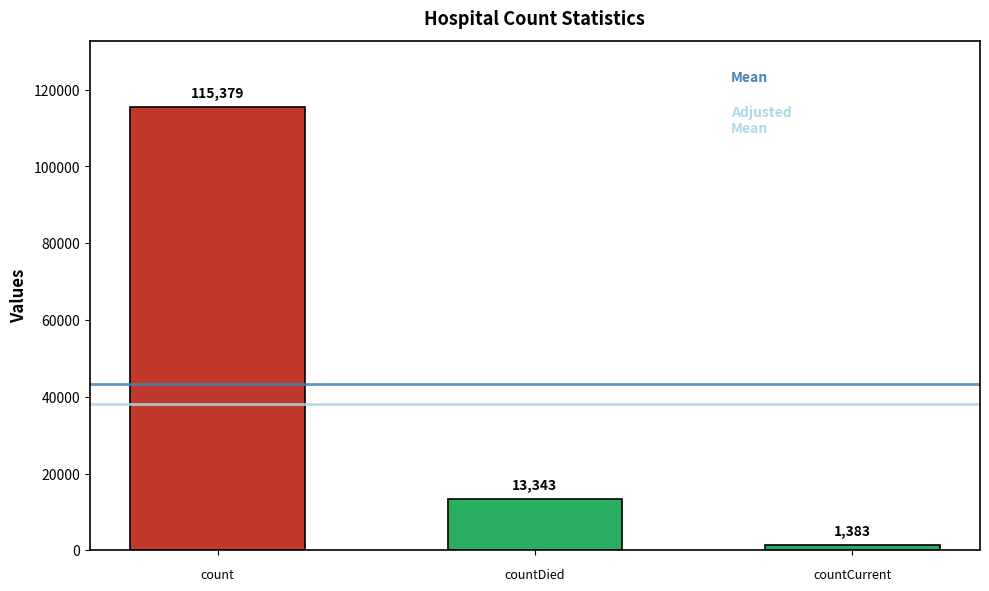

What is the greatest value displayed?

115379